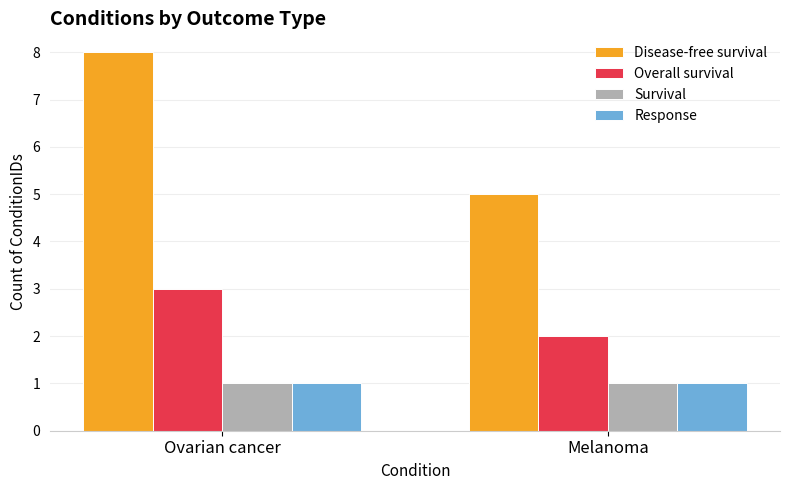

Which series has the largest range (max minus min)?

Disease-free survival